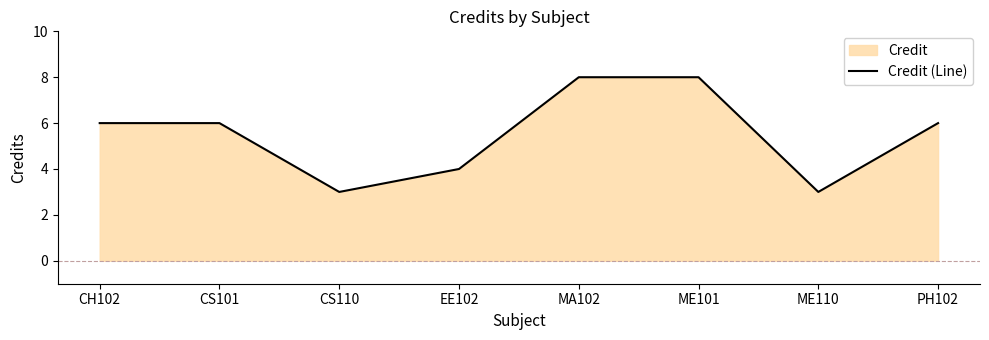

At which label is the value closest to 5?

CH102